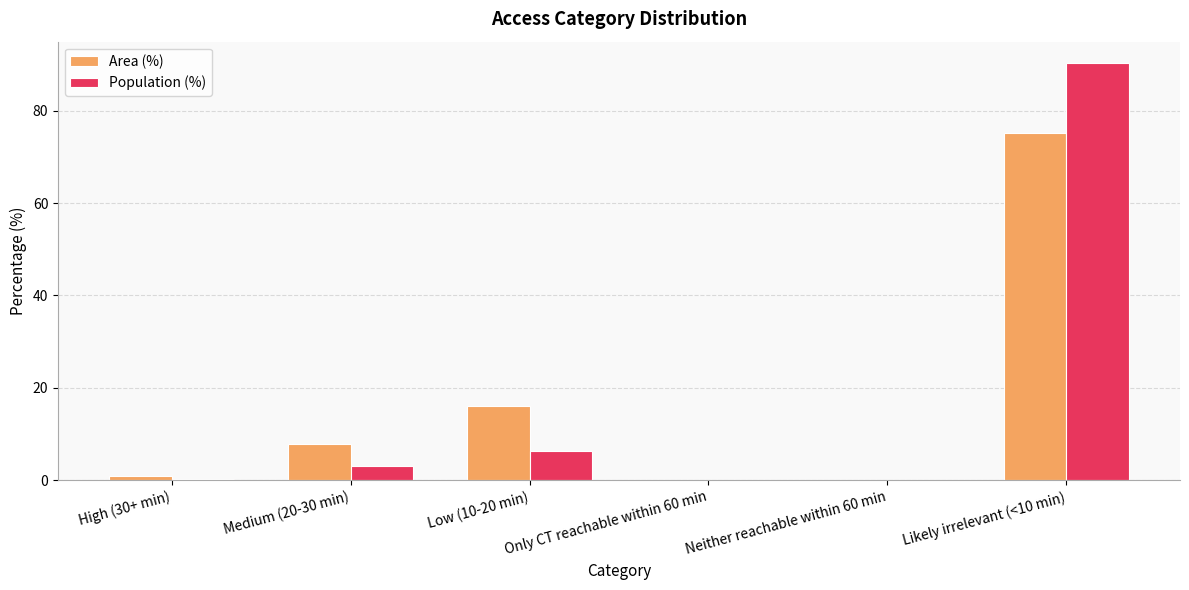

The Area (%) series shows -29.9 at Neither reachable within 60 min. True or false?

False